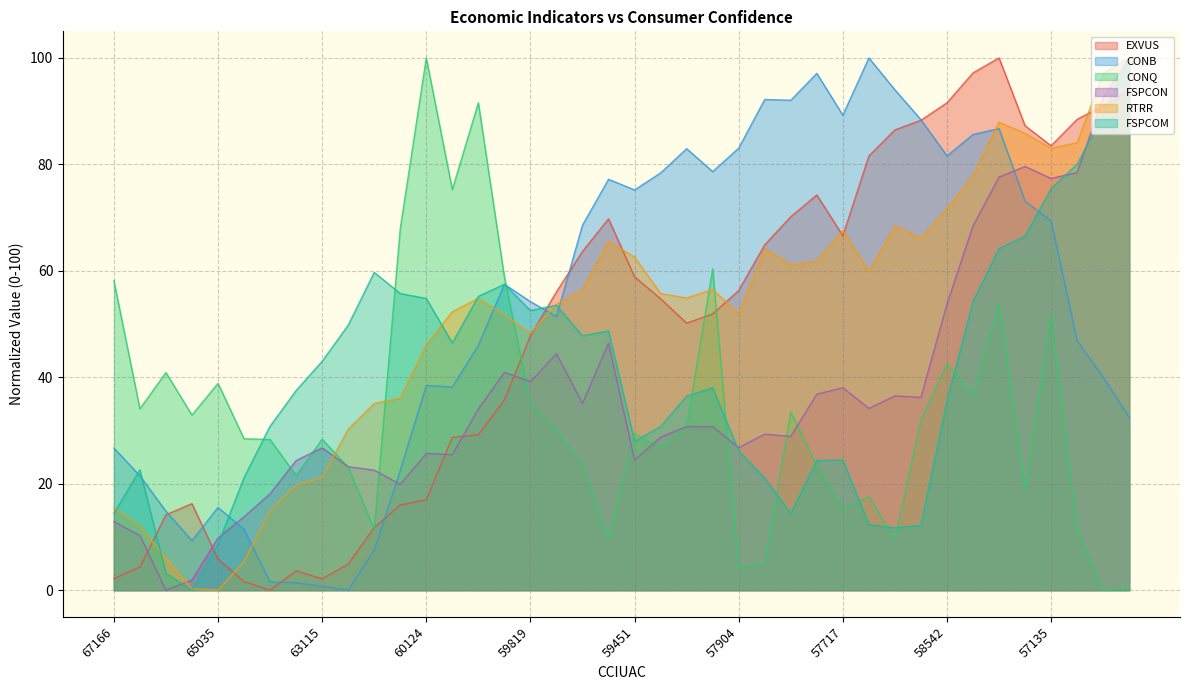

How many intersections are there between FSPCON and RTRR?

2